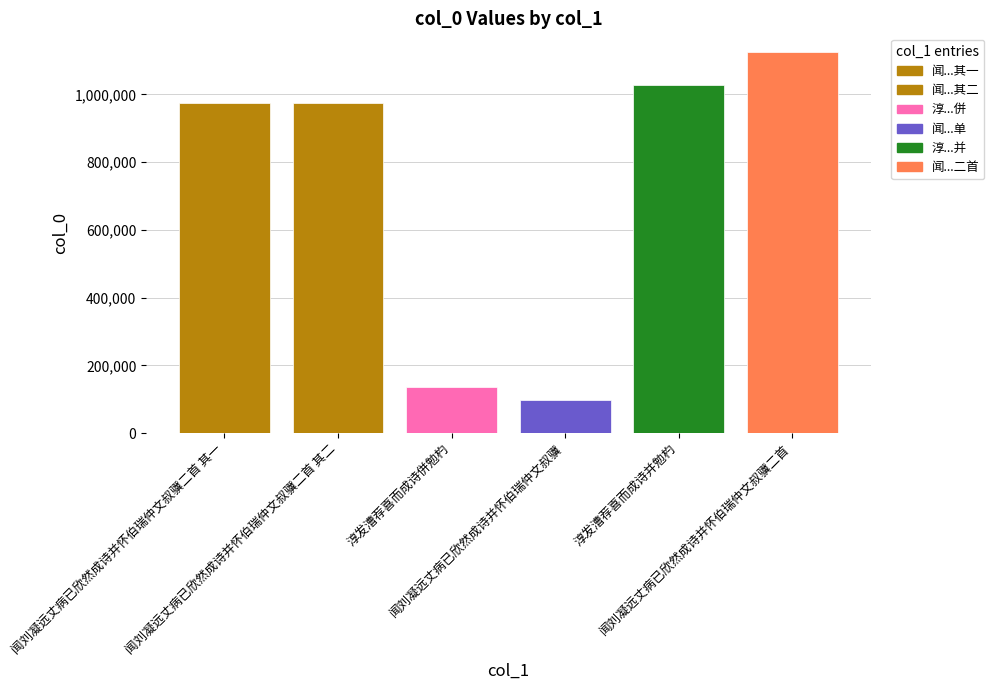

What is the difference between the maximum and minimum values?

1025080